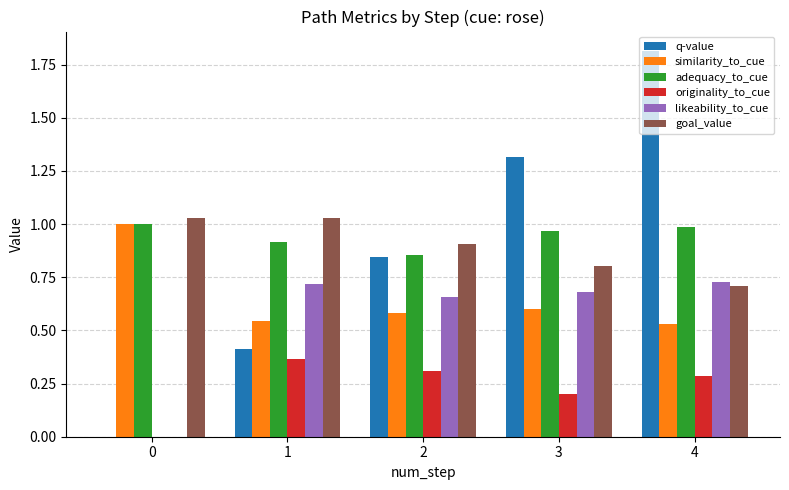

Is it true that q-value equals 1.3 at 0?

False